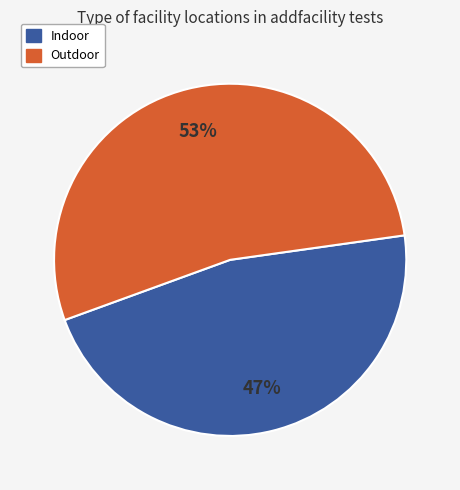

To the nearest percent, what is the average slice percentage?

50%